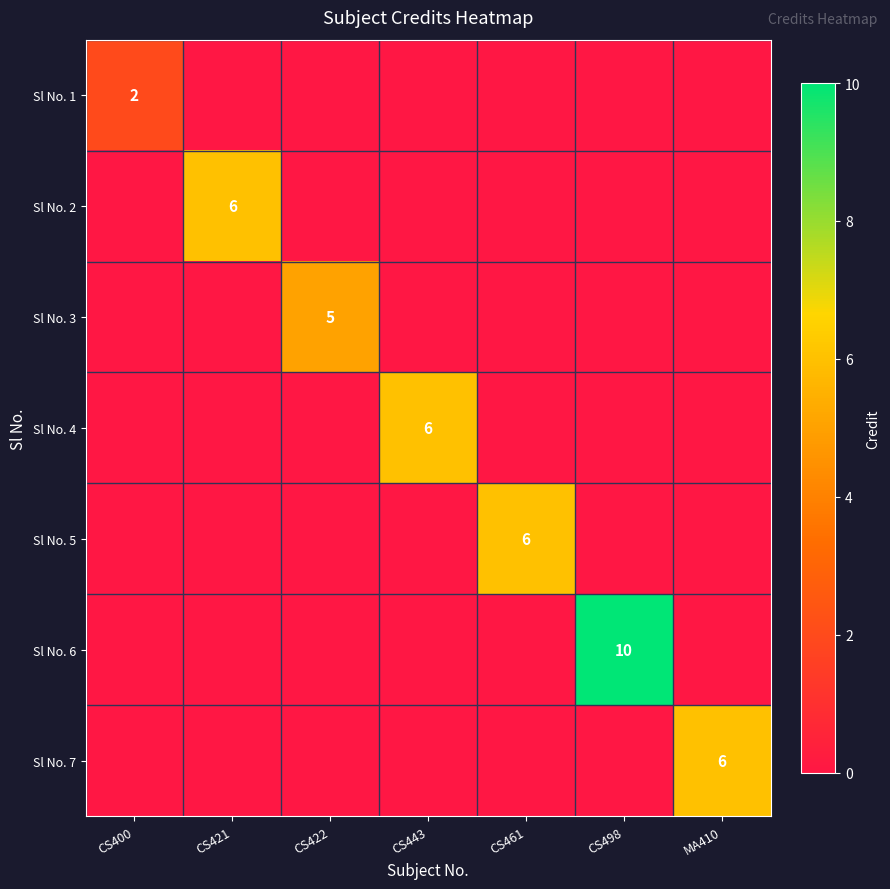

How many values in Sl No. 3 are above zero?

1